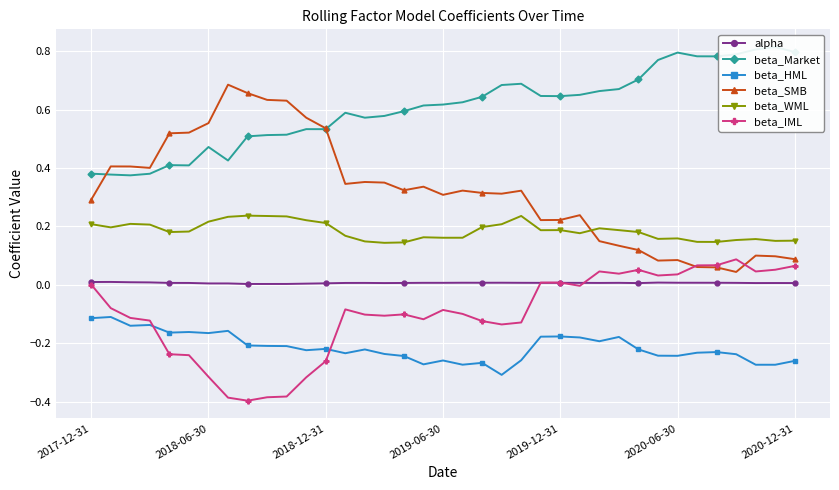

After their last crossing, which series has the higher values: beta_HML or beta_IML?

beta_IML